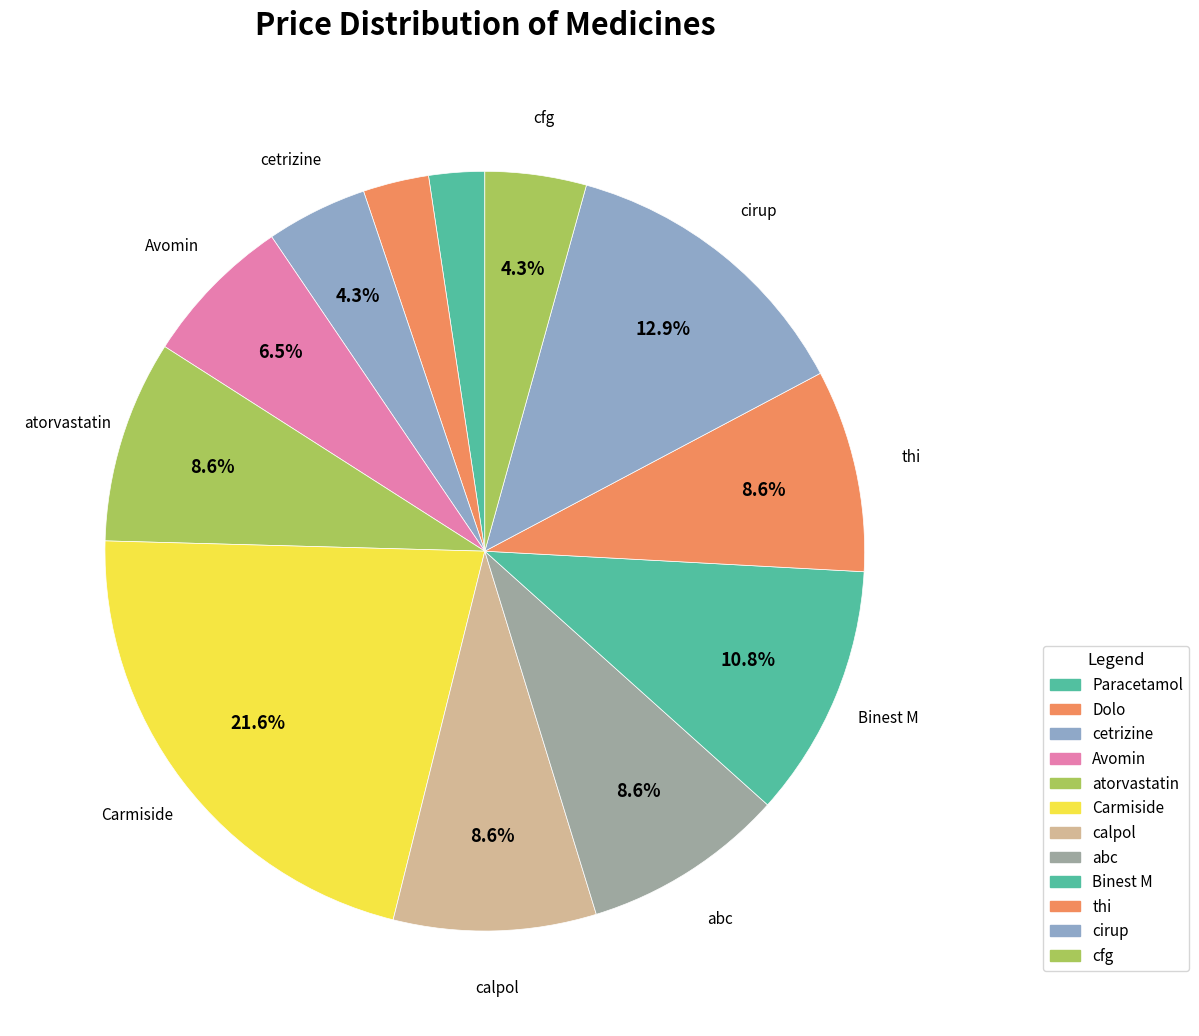

To the nearest percent, what portion does Dolo represent?

3%